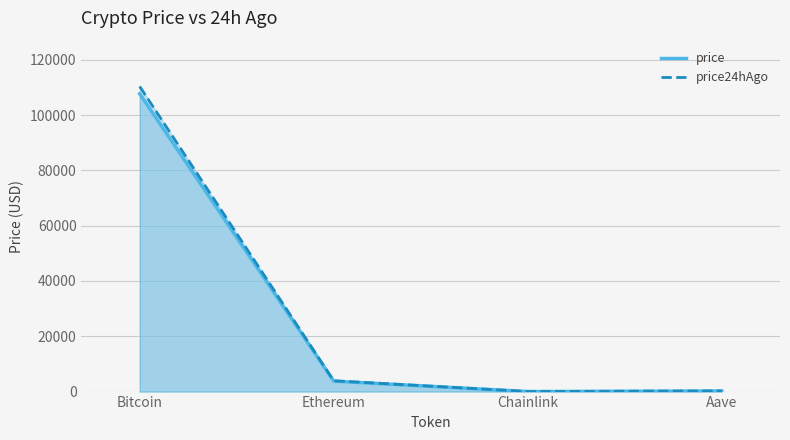

List the series in order of their peak value, highest first.

price24hAgo, price